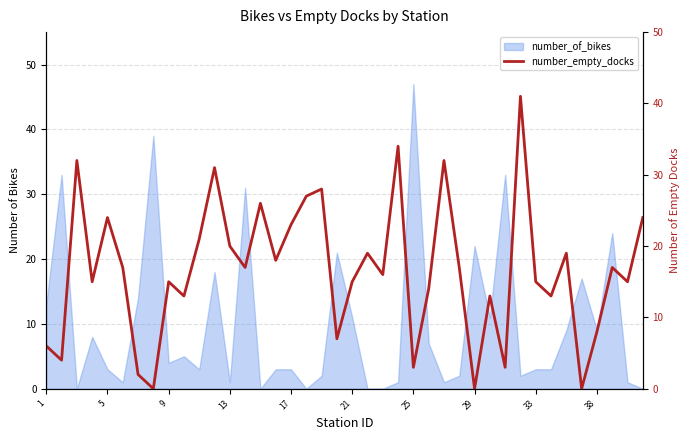

The value of number_of_bikes at 25 is 20. True or false?

False